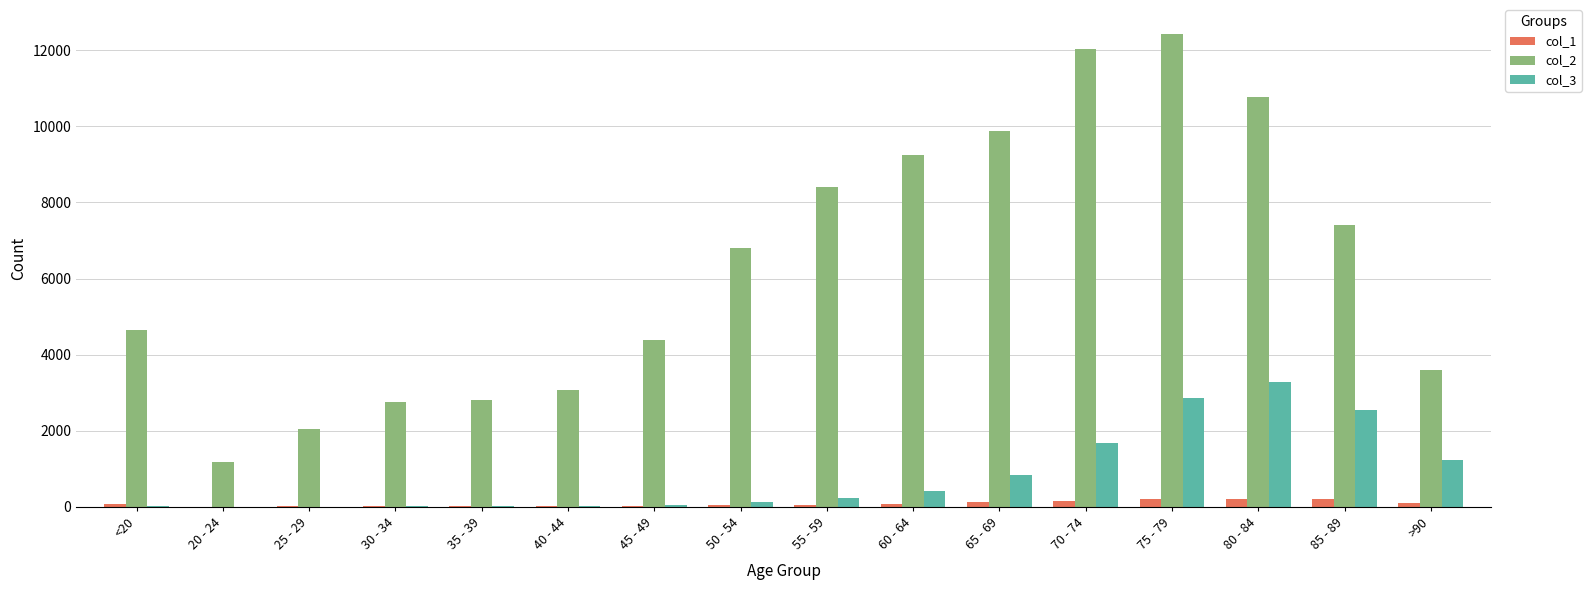

Which category has the highest value across all series?

75 - 79